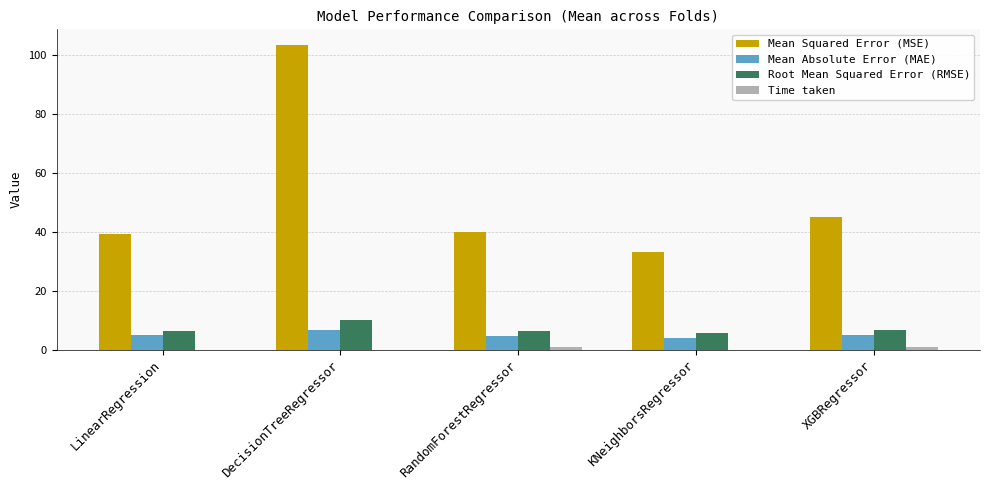

Which label corresponds to the largest value in the chart?

DecisionTreeRegressor